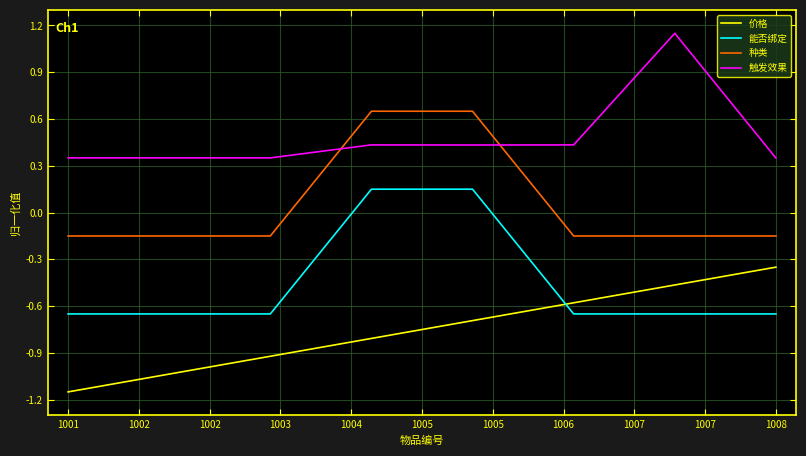

Which series has the largest total across all categories?

触发效果